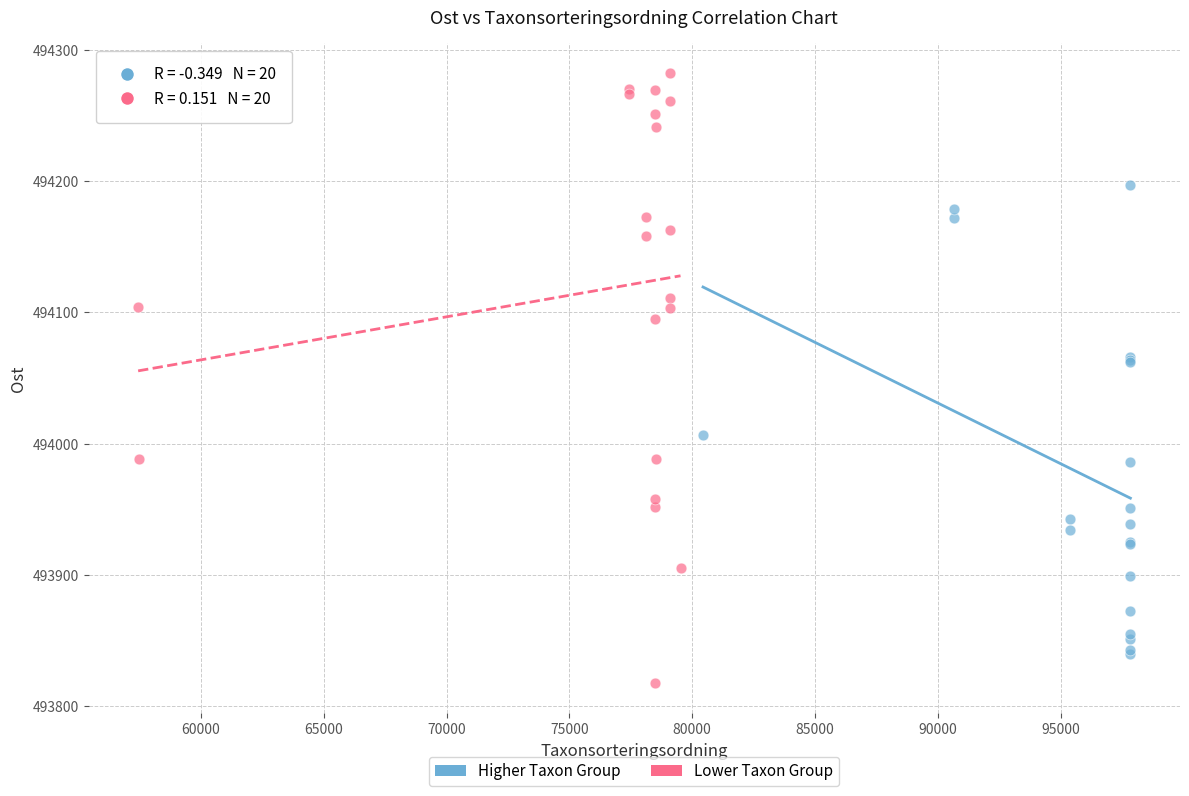

Which series contains the lowest Y value?

Lower Taxon Group